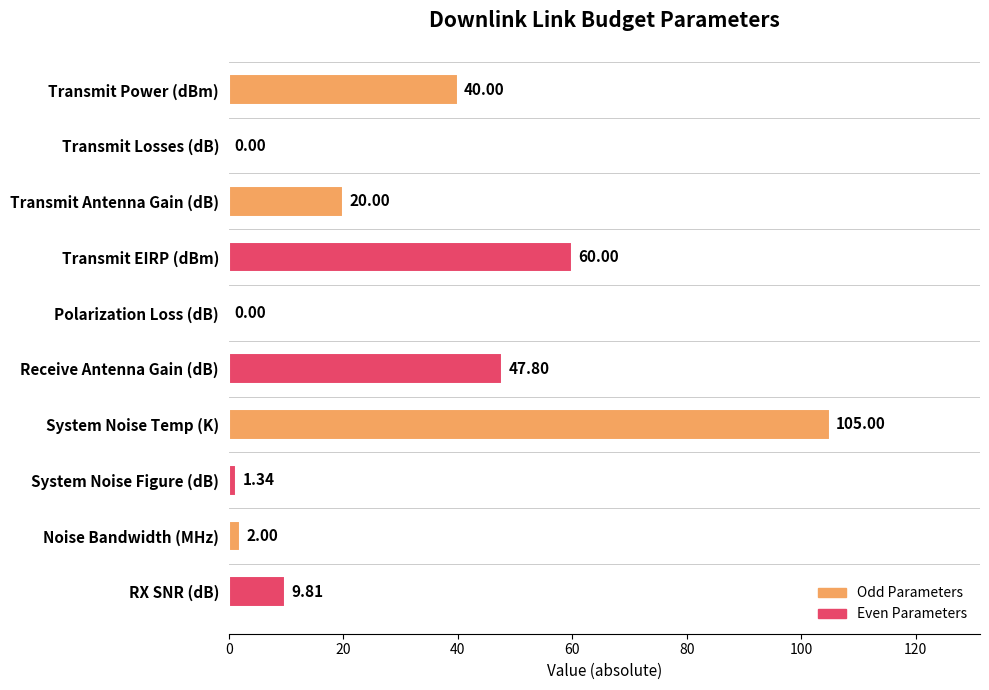

What is the sum of the values at Transmit Losses (dB) and Noise Bandwidth (MHz)?

2.0